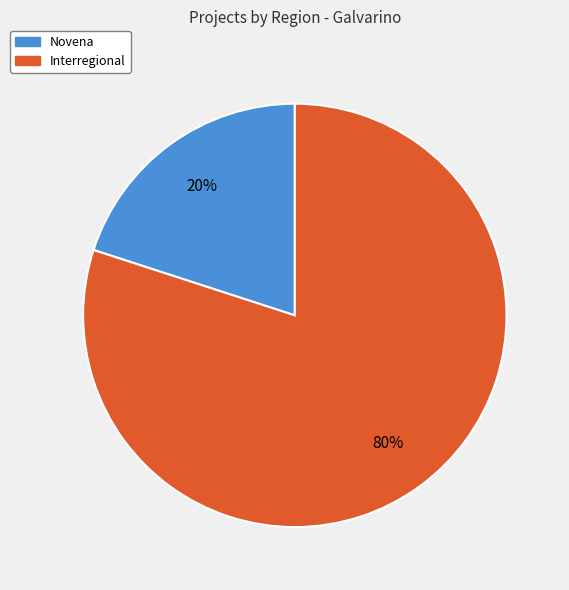

Count the number of slices in the pie.

2